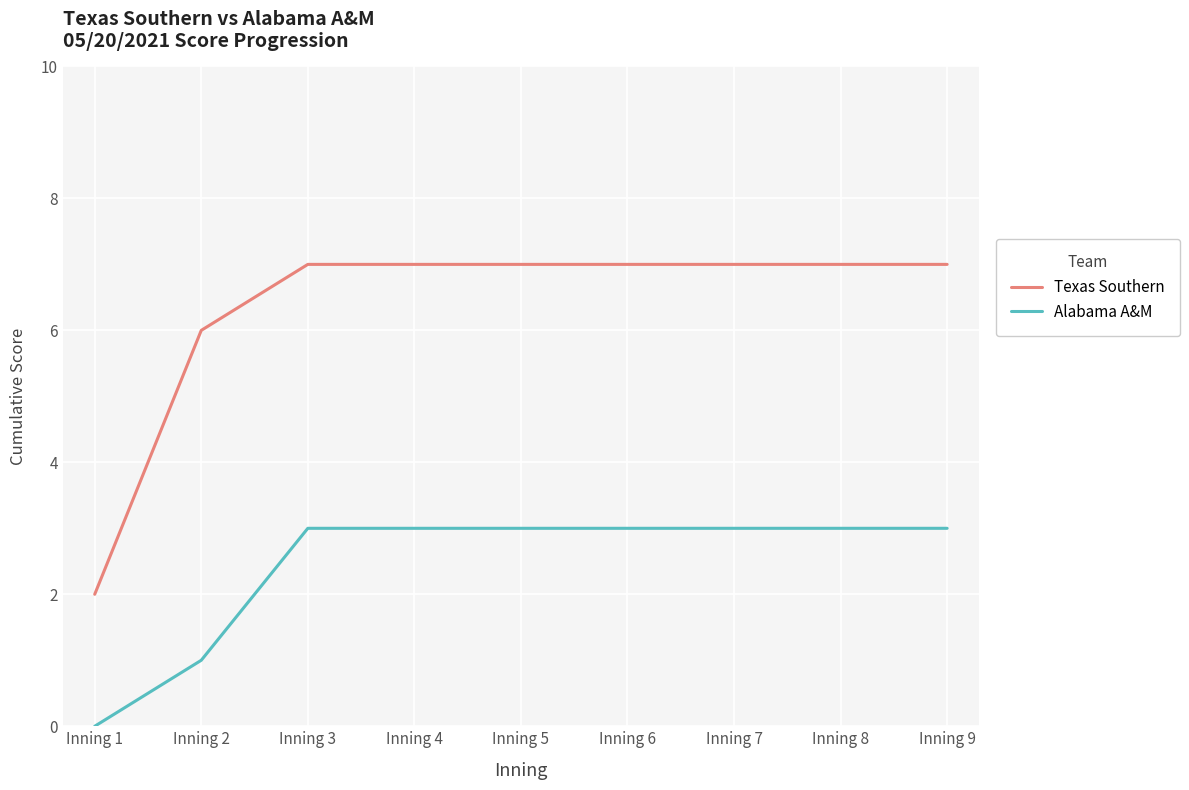

Rank the series at Inning 8 from highest to lowest value.

Texas Southern, Alabama A&M